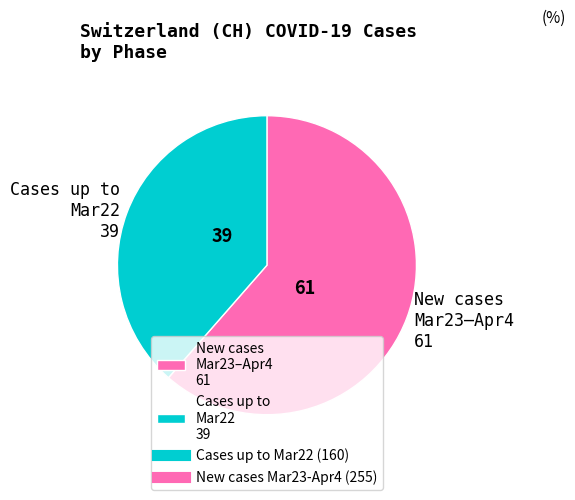

Rank the categories by value from highest to lowest.

New cases Mar23–Apr4 61, Cases up to Mar22 39